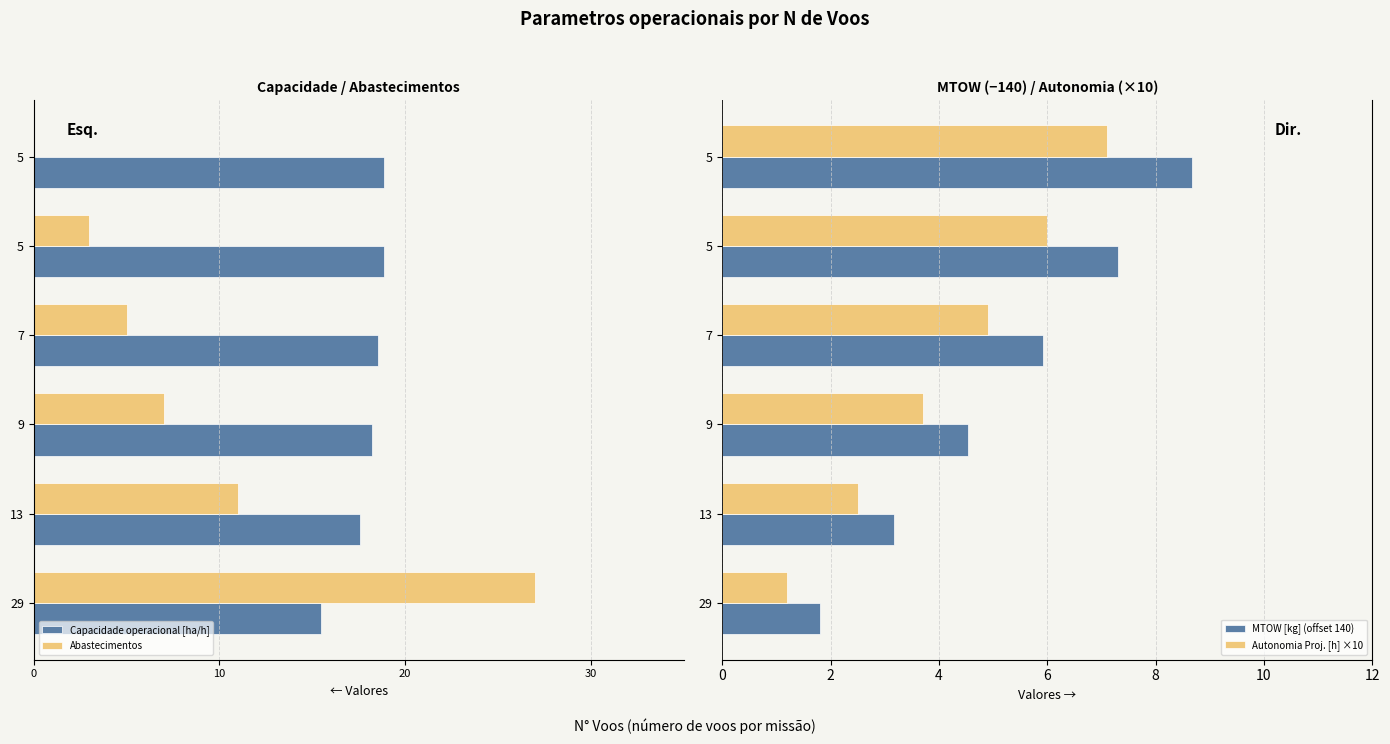

Between 13 and 5, which series saw the biggest shift?

Abastecimentos